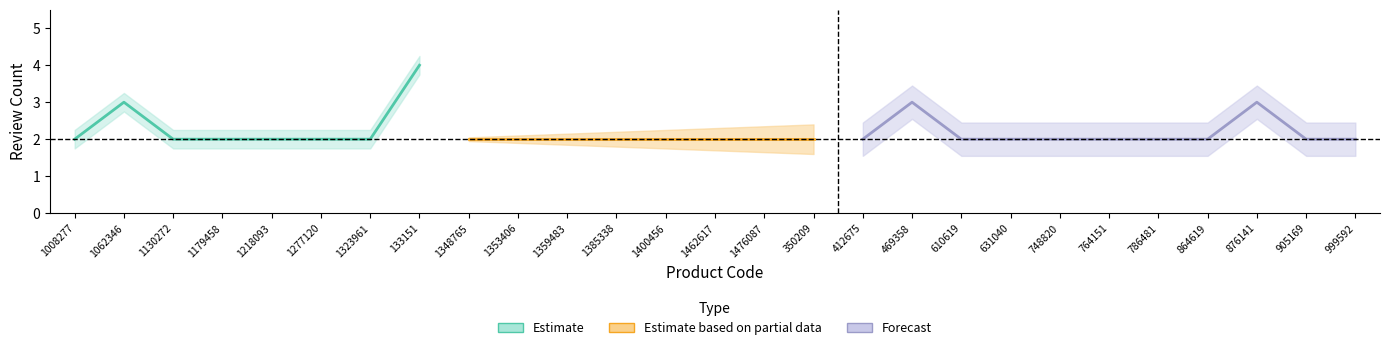

At which label is the value closest to 3?

1062346